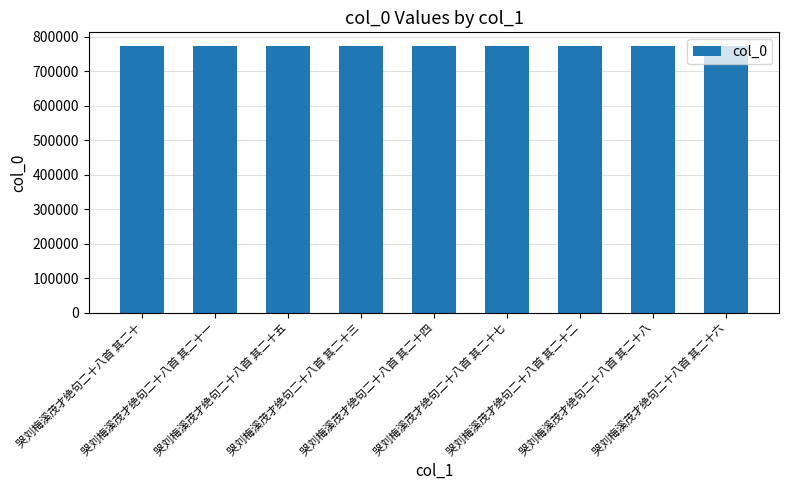

What is the value of the 8th bar from the left?

774593